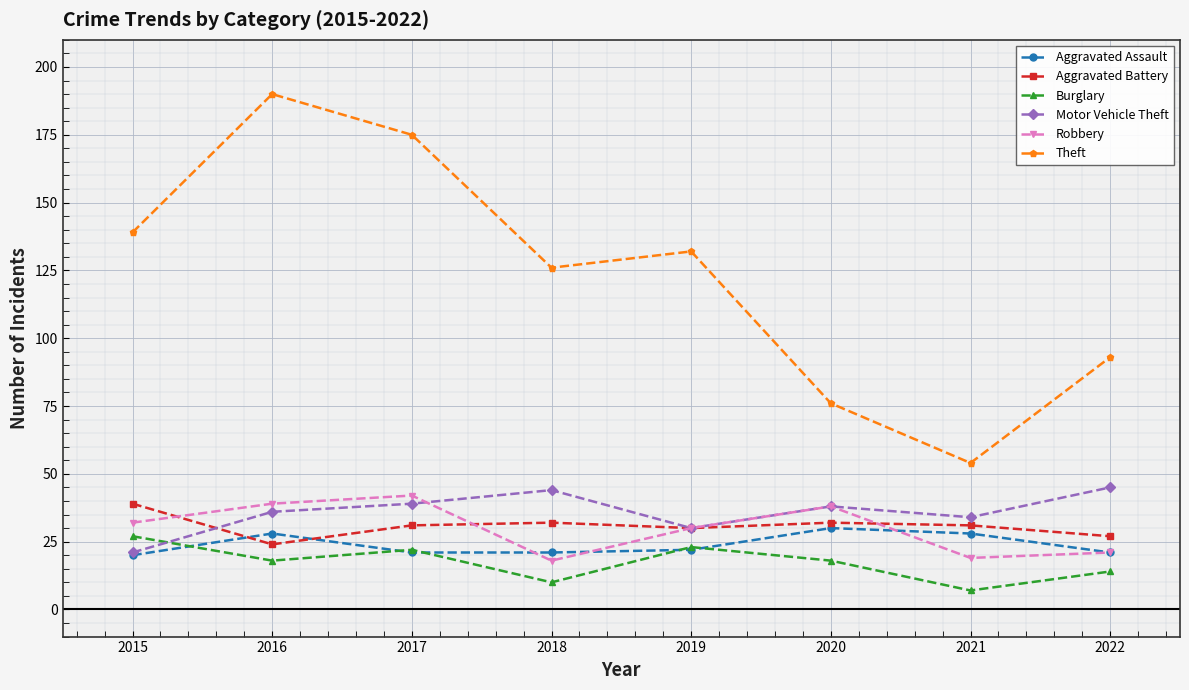

List the series in order of their peak value, highest first.

Theft, Motor Vehicle Theft, Robbery, Aggravated Battery, Aggravated Assault, Burglary